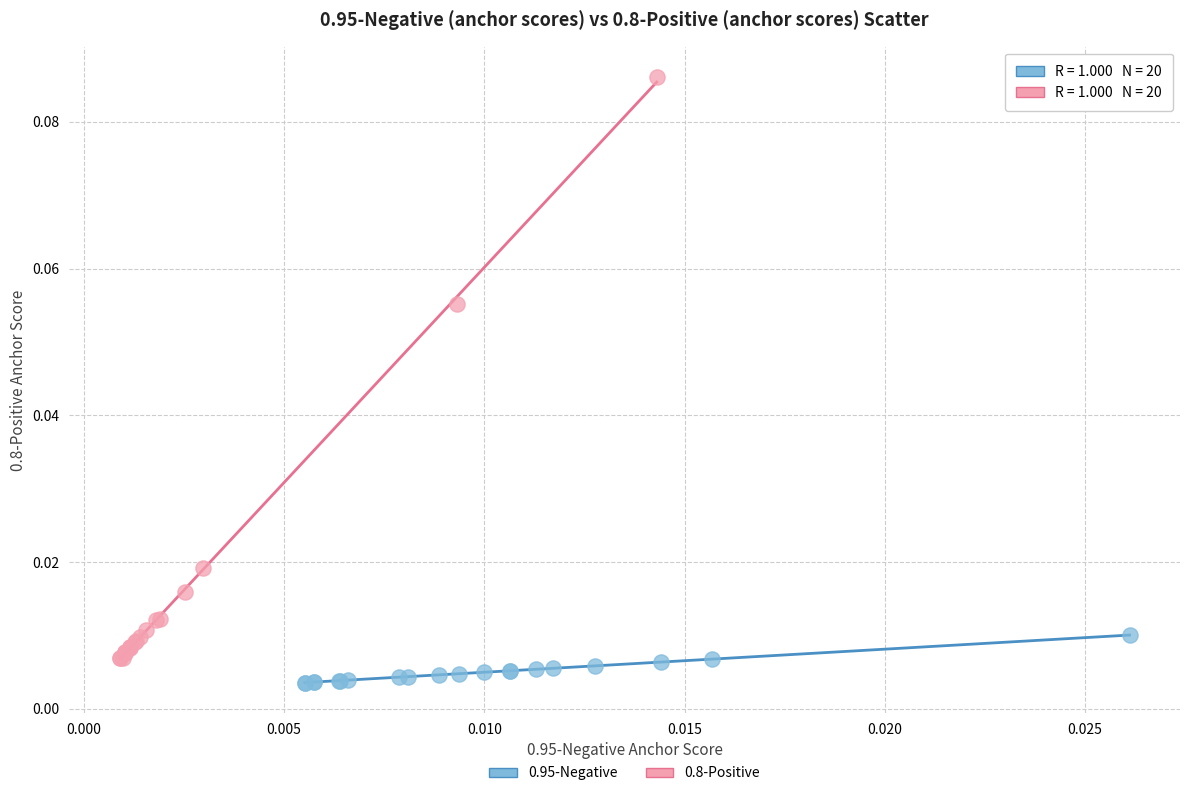

What are all the series names shown in the legend?

0.95-Negative, 0.8-Positive